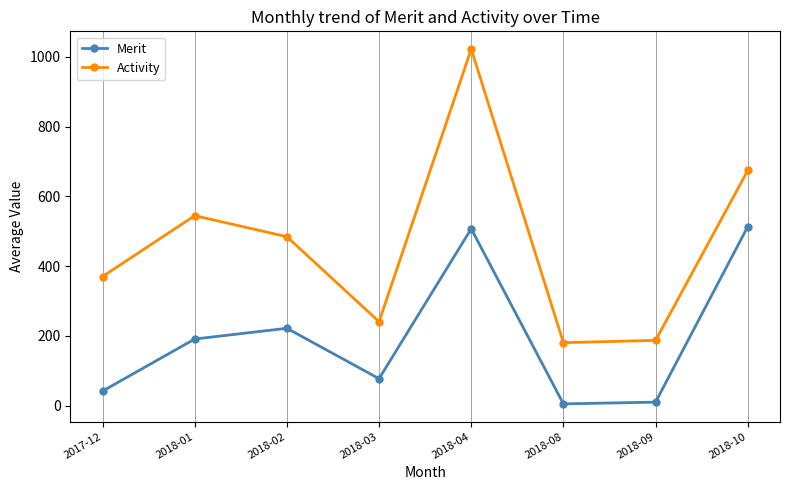

Reading left to right, transcribe all the data shown in this chart.

Merit: 41.7	190.9	221.7	77.3	507.0	5.0	10.0	513.0
Activity: 370.0	544.5	484.2	240.5	1022.0	180.5	187.0	674.0